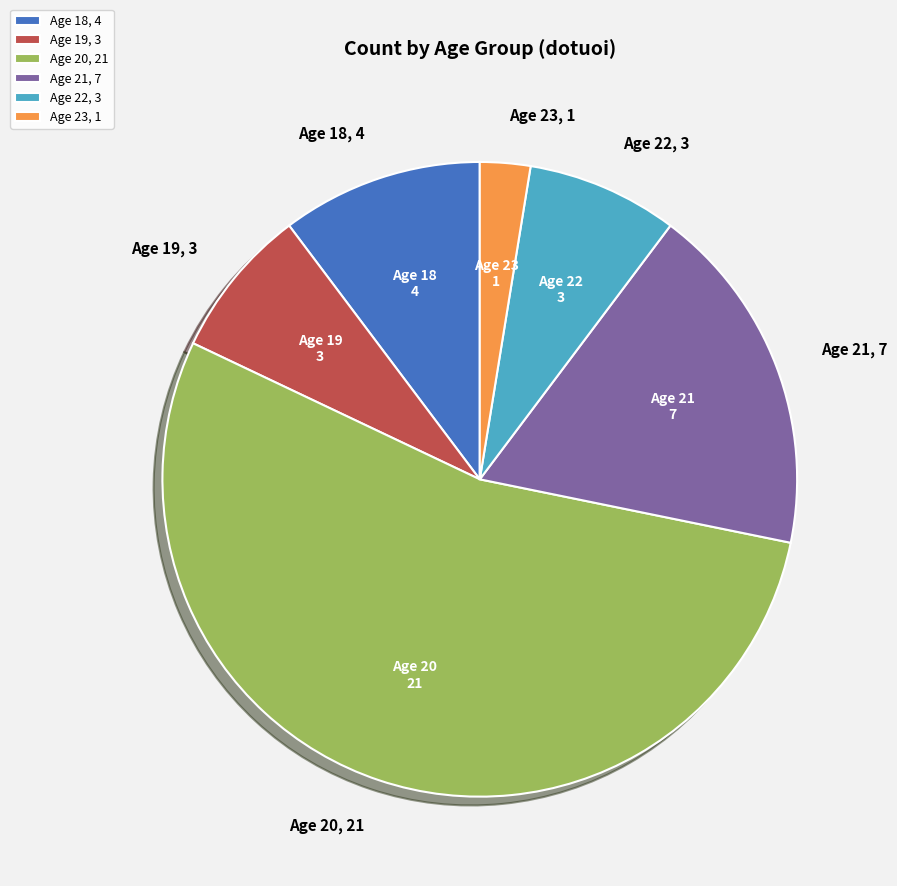

How many segments does this pie chart have?

6